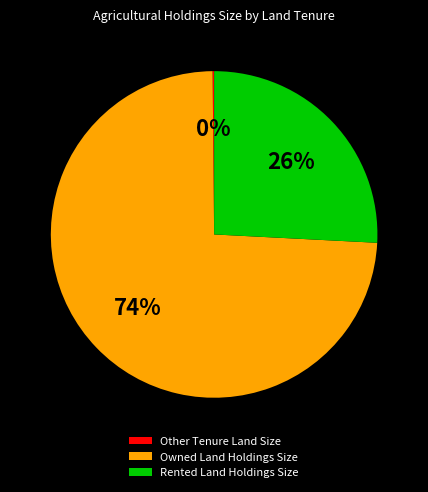

To the nearest percent, what is the average slice percentage?

33%